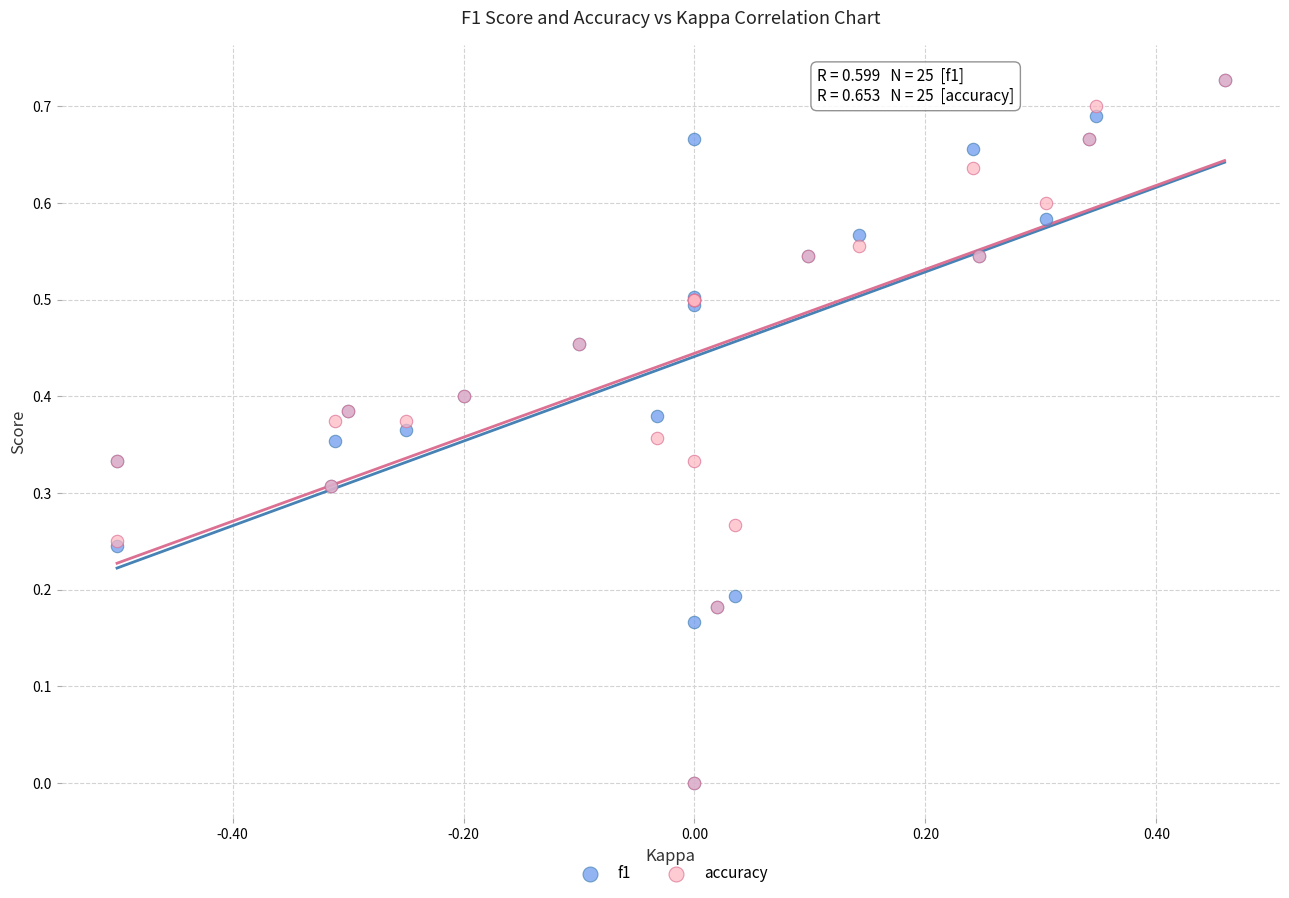

What are all the series names shown in the legend?

f1, accuracy